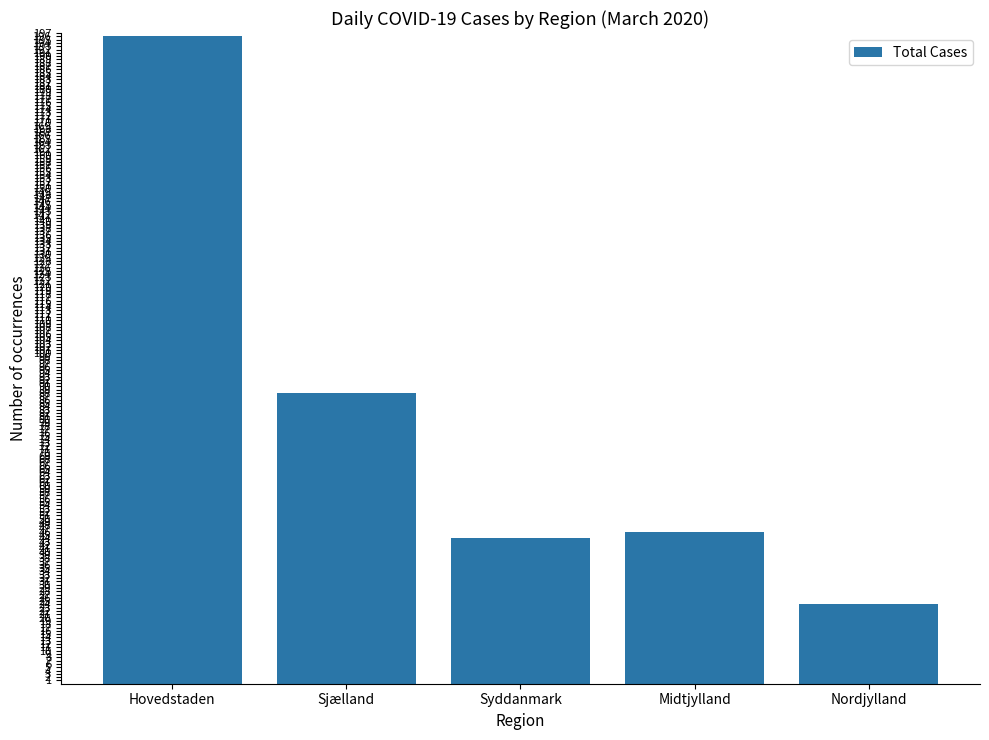

What value does the data have at Midtjylland?

46